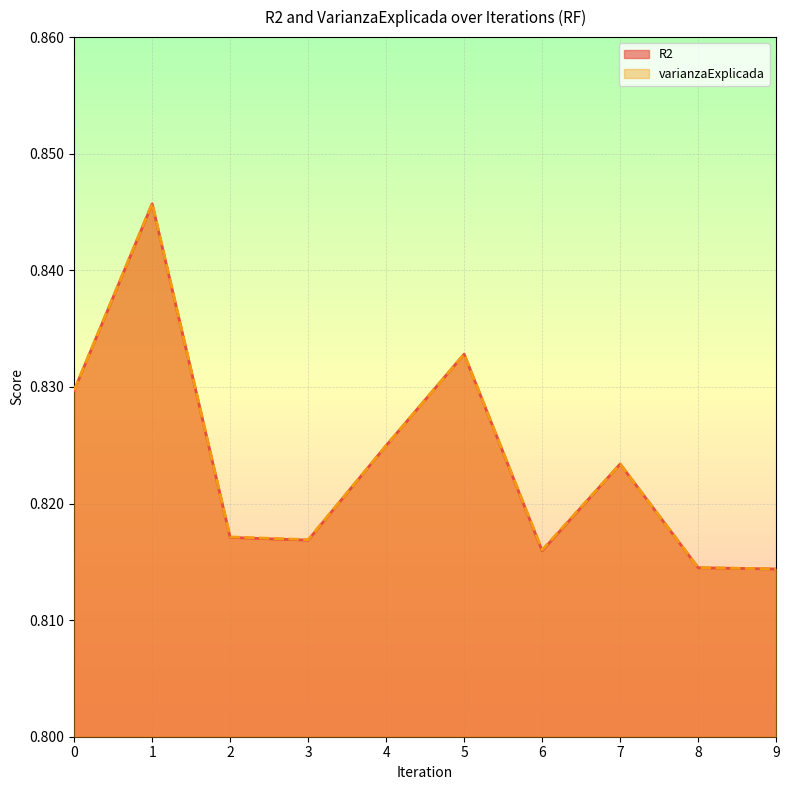

True or false: R2 and varianzaExplicada intersect in this chart.

False